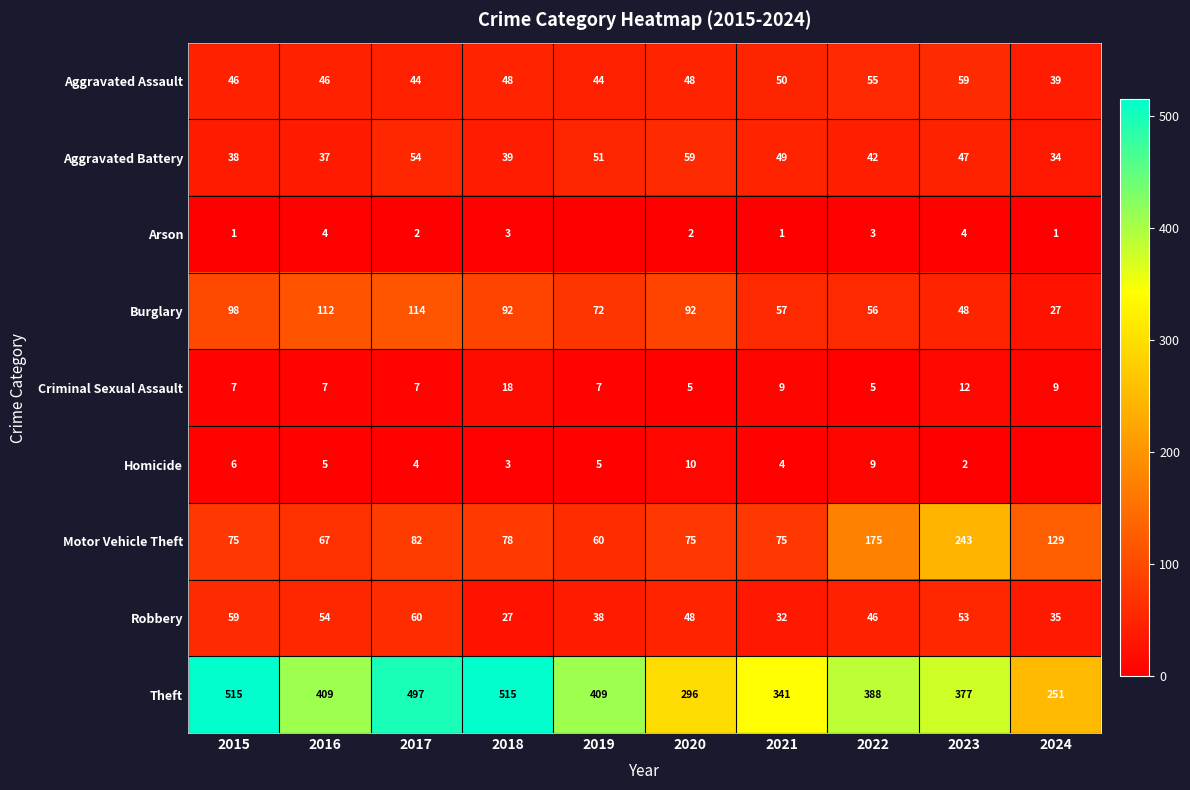

Where is Motor Vehicle Theft nearest to the value 151?

2024